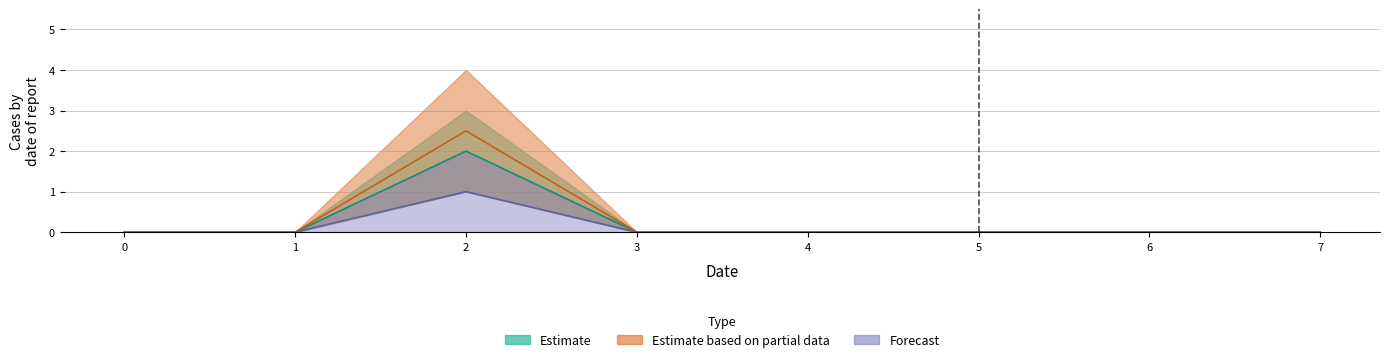

Count the number of categories in the chart.

8